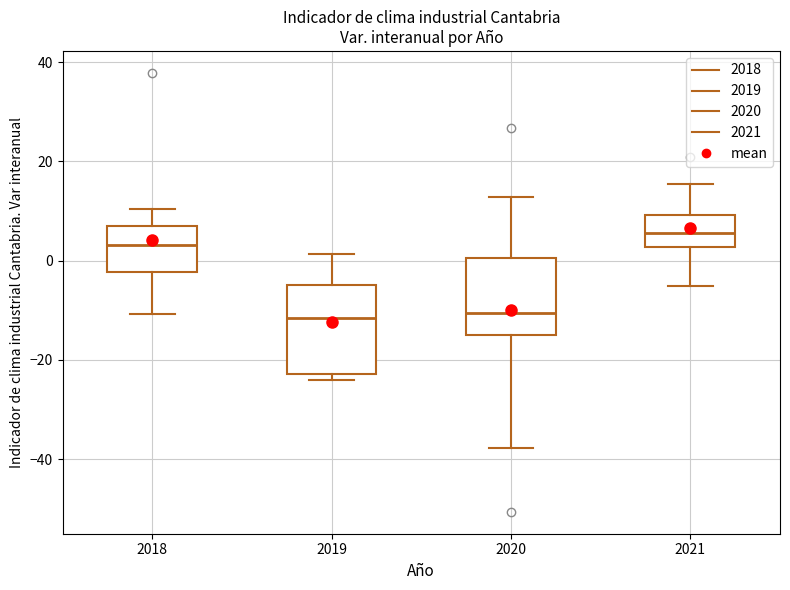

Reading left to right, read every box against the y-axis: the position of its median line, the range the box covers, and the ends of its whiskers. The values are not printed on the chart, so give them approximately, as read against the axis.

2018: median 4, box -2 to 6, whiskers -10 to 10
2019: median -12, box -22 to -4, whiskers -24 to 2
2020: median -10, box -16 to 0, whiskers -38 to 12
2021: median 6, box 2 to 10, whiskers -6 to 16